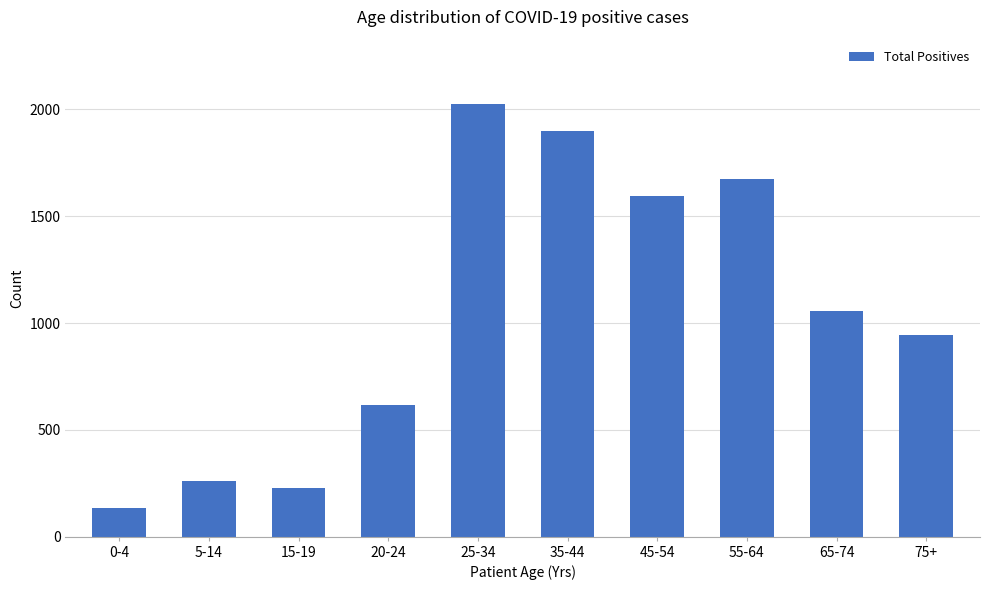

Rank the categories by value from lowest to highest.

0-4, 15-19, 5-14, 20-24, 75+, 65-74, 45-54, 55-64, 35-44, 25-34